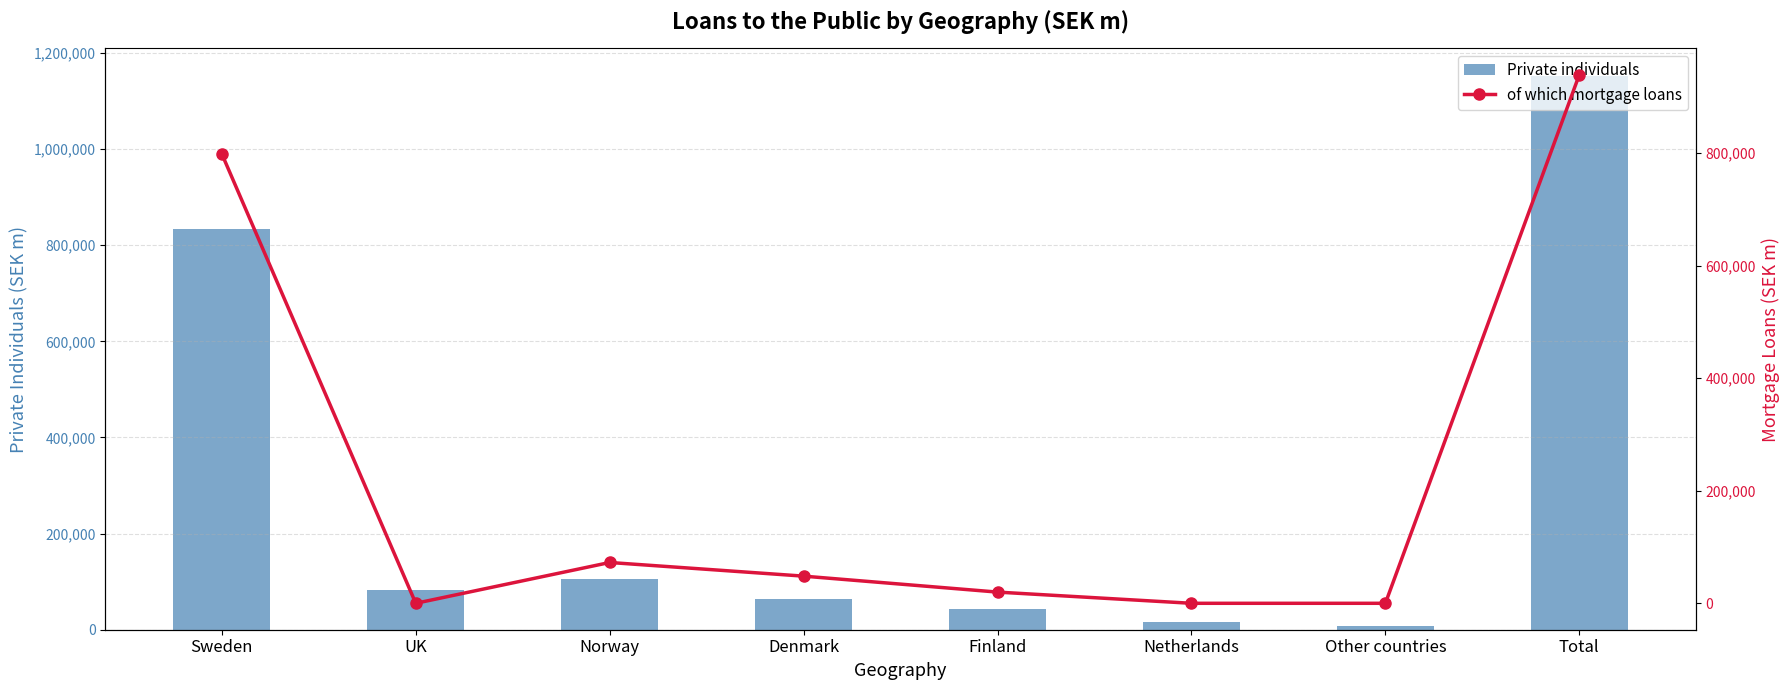

What is the difference between the maximum and minimum values in the Private individuals series?

1144897